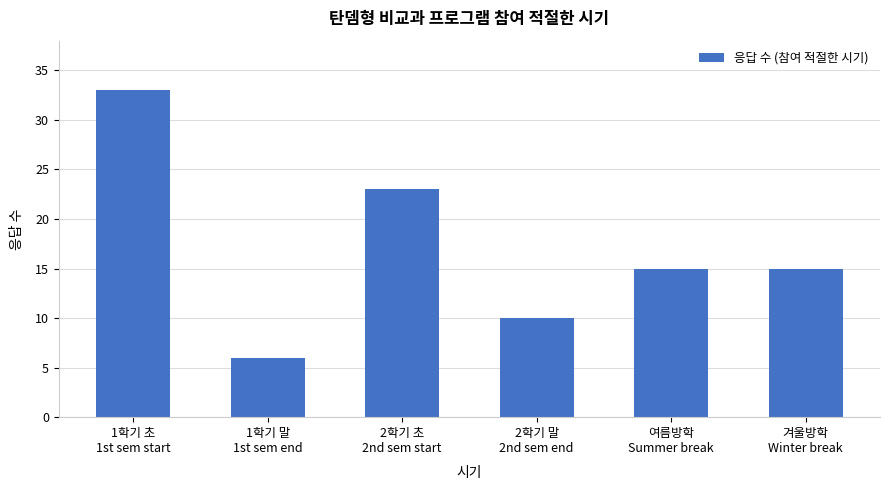

Which has a higher value, 여름방학
Summer break or 1학기 말
1st sem end?

여름방학
Summer break